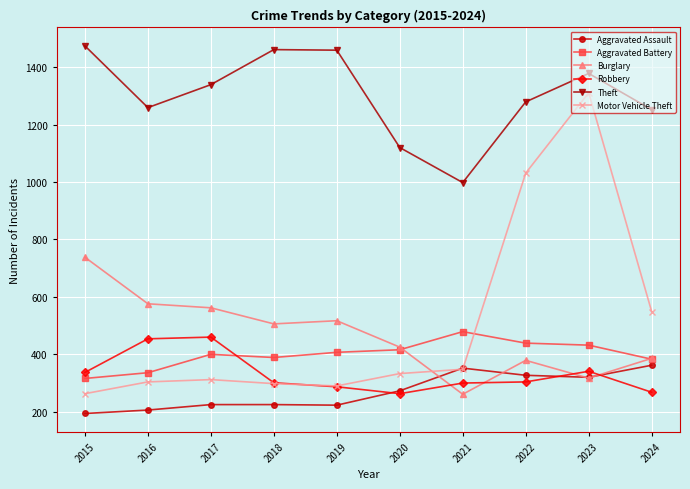

Which series has the largest total across all categories?

Theft